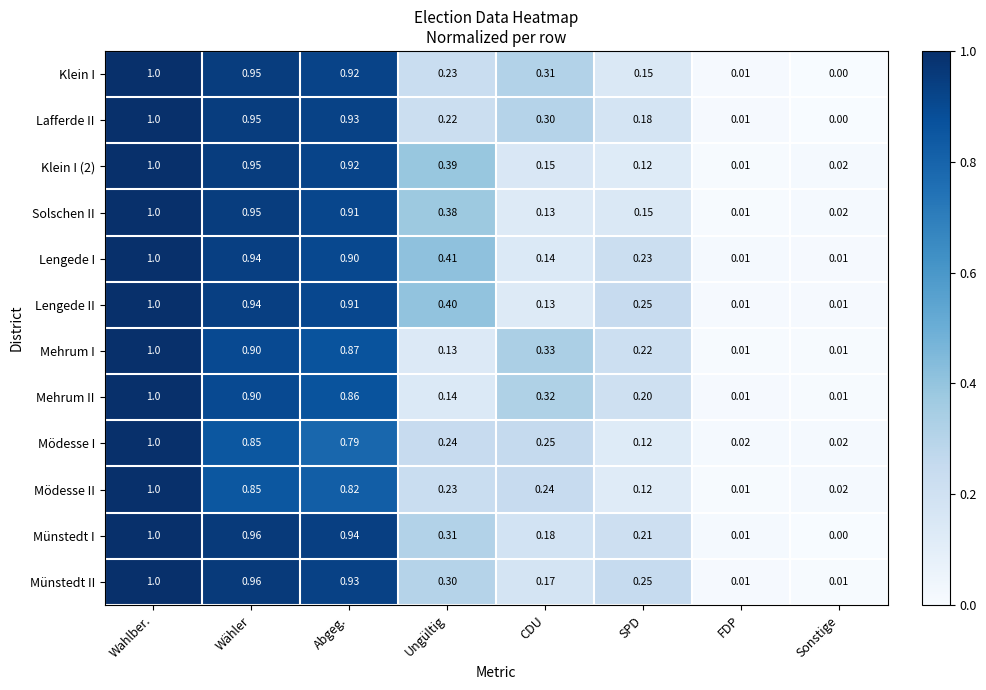

At which category is the sum across all series the highest?

Wahlber.